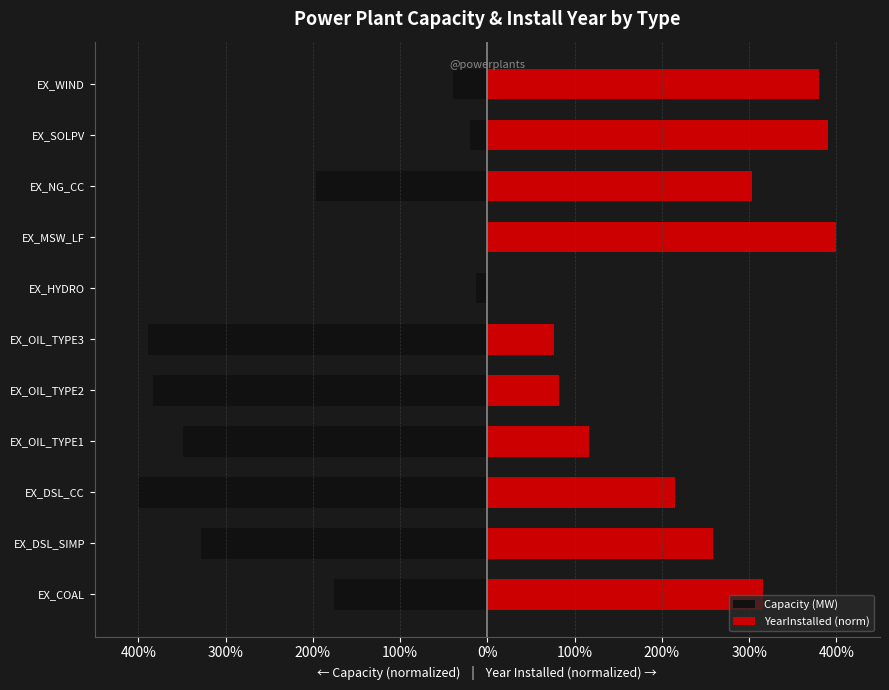

What is the sum of the YearInstalled (norm) values at EX_NG_CC and EX_OIL_TYPE1?

4.2